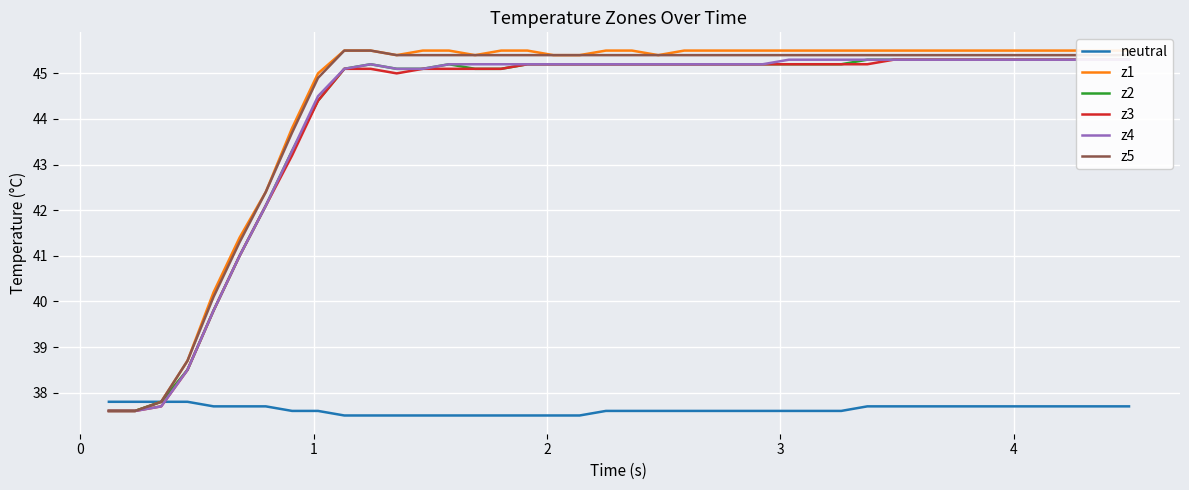

How many lines are shown in the chart?

6